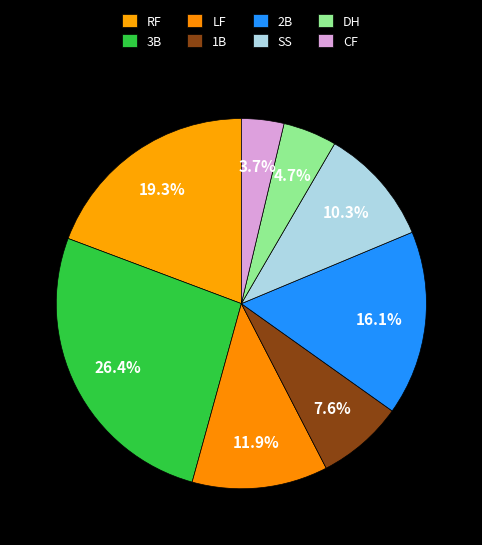

Between 3B and RF, which is larger?

3B